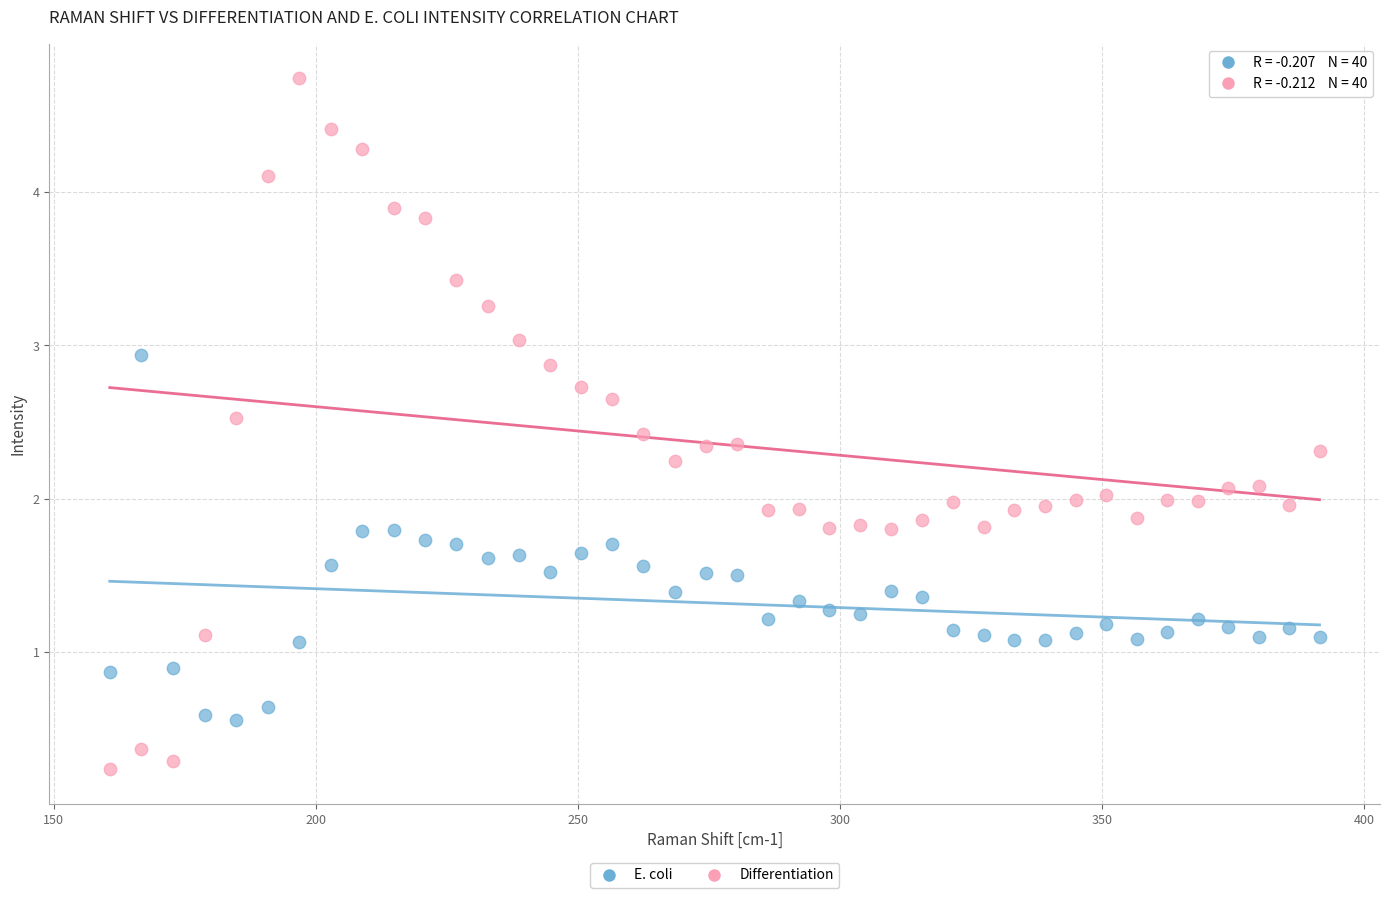

Which series reaches the maximum Y coordinate?

Differentiation